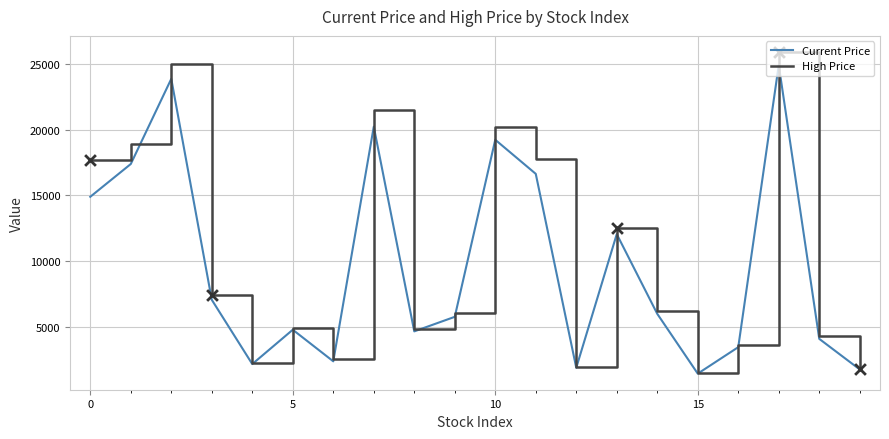

What is the maximum value for High Price?

25950